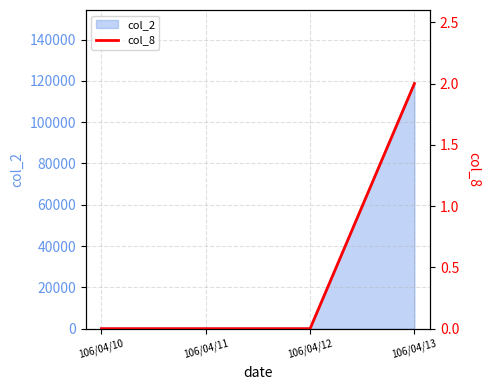

How many values exceed 0?

1